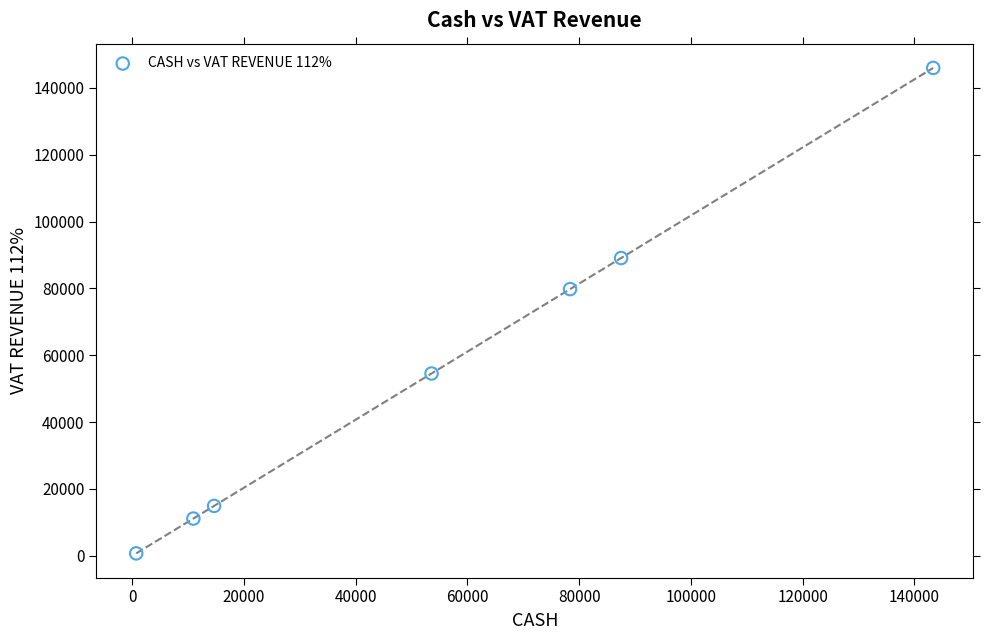

What Y value in the scatter plot is closest to 73354?

79794.6